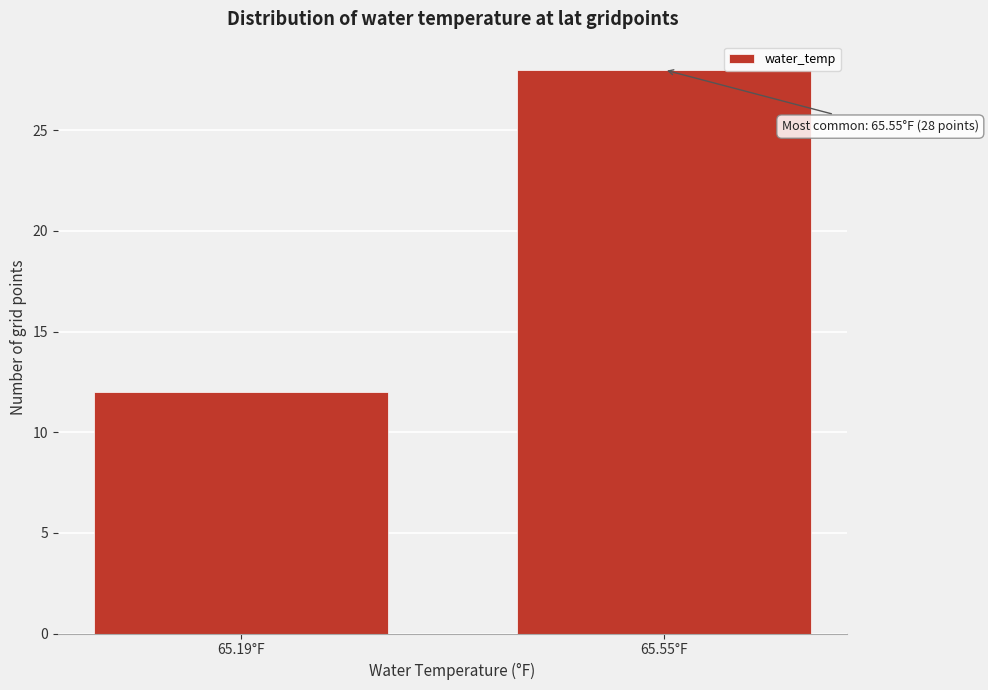

Reading left to right, transcribe all the data shown in this chart.

12	28